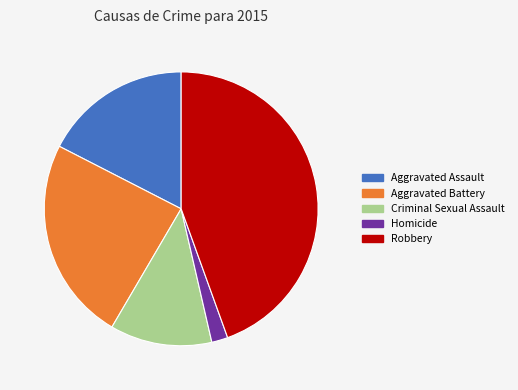

How many slices are in this pie chart?

5